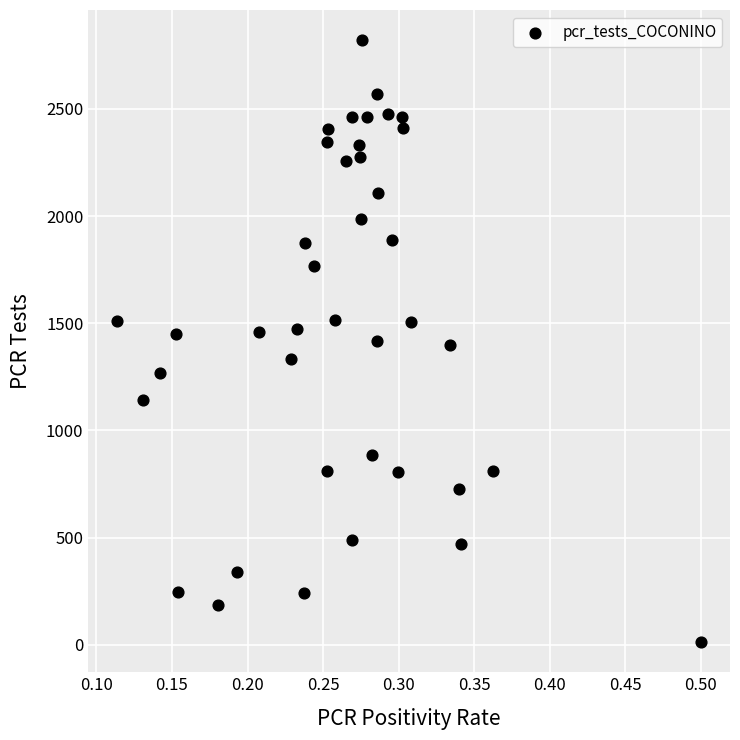

What is the range of Y values (max minus min)?

2809